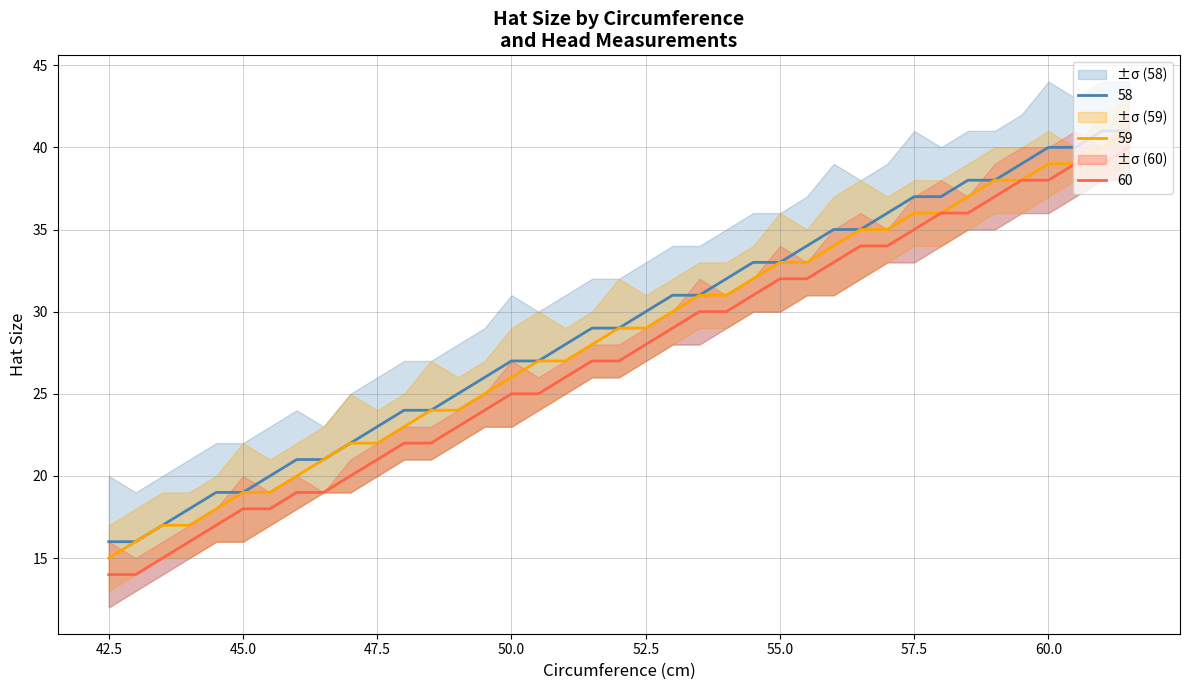

Which series has the widest spread of values?

59